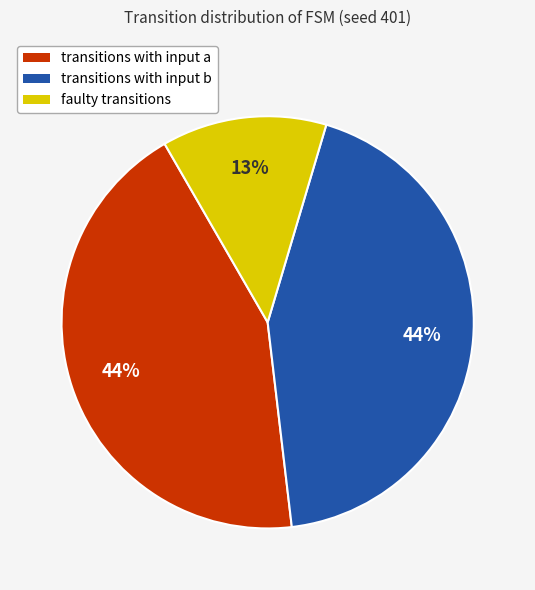

Does any single category account for the majority?

No